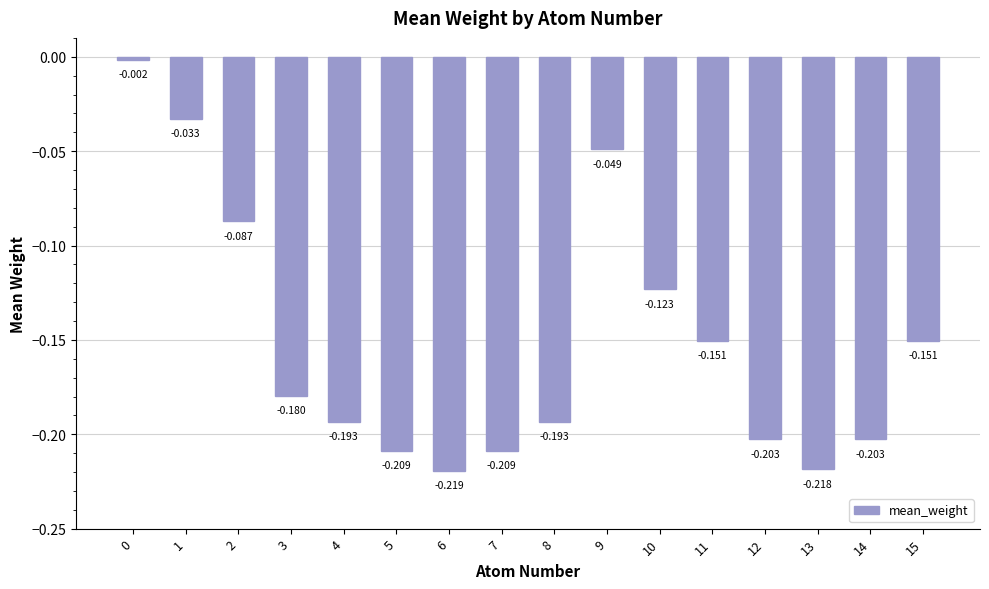

How many series are shown in this chart?

1